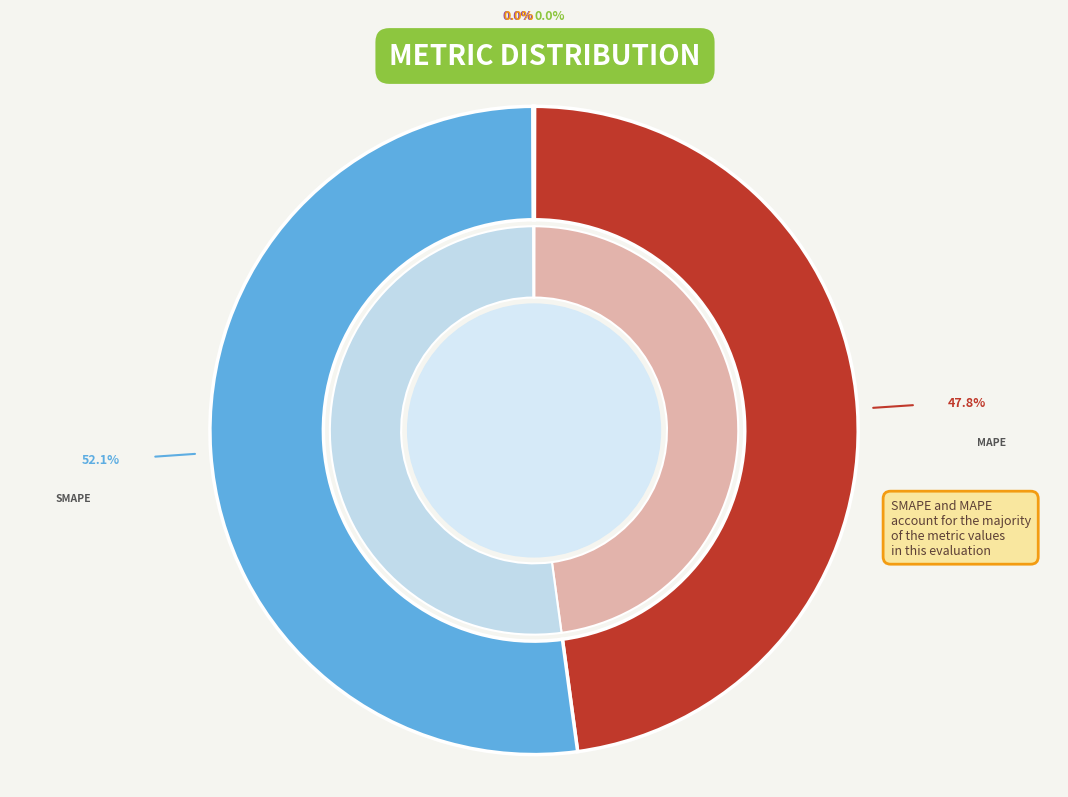

How many slices are in this pie chart?

5